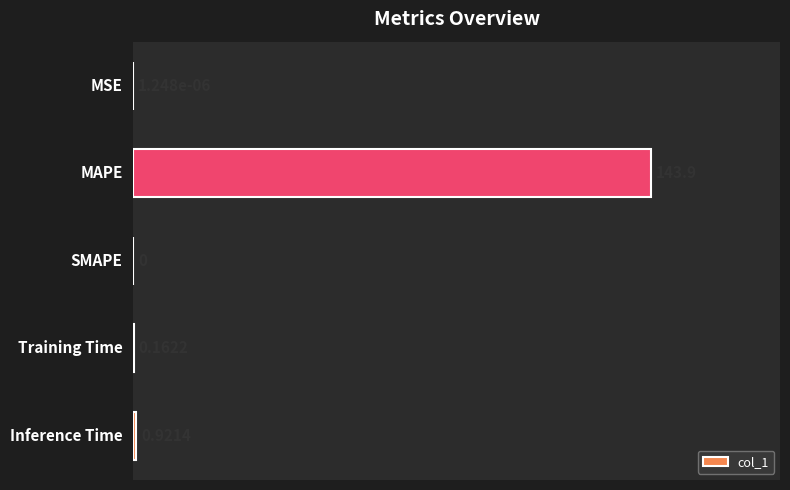

What is the sum of the values at MSE and MAPE?

143.9